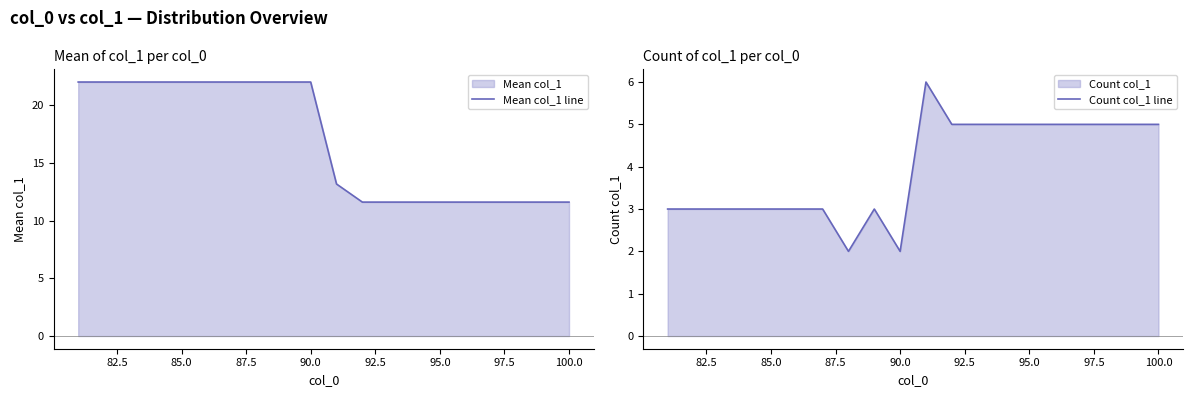

What is the maximum value for Mean col_1 line?

22.0